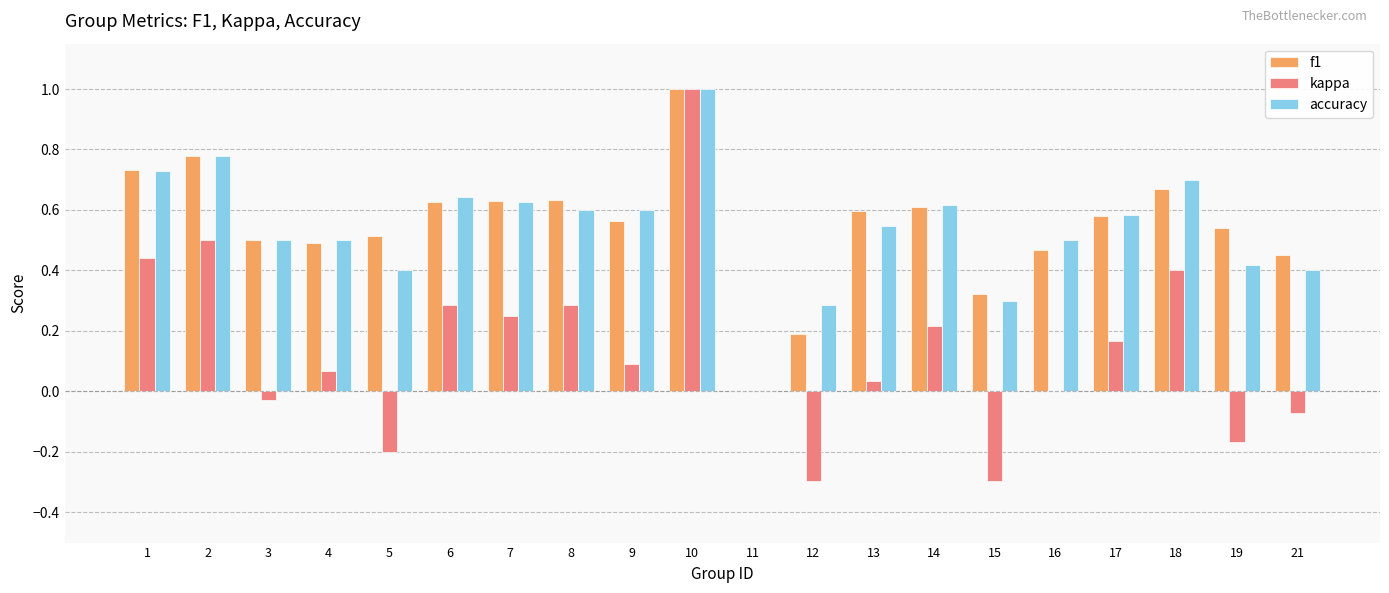

What is the sum of all accuracy values?

10.7